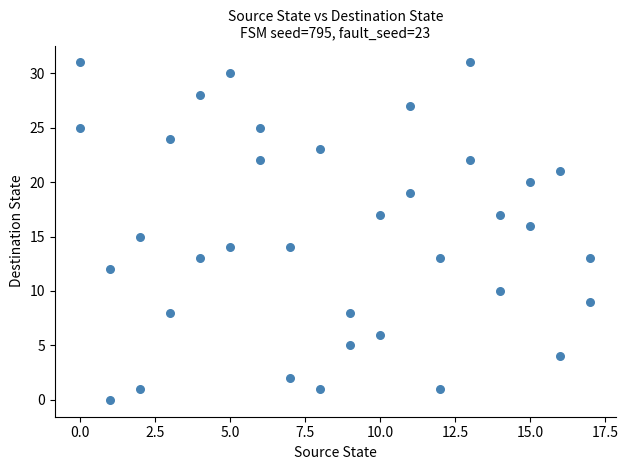

What is the range of Y values (max minus min)?

31